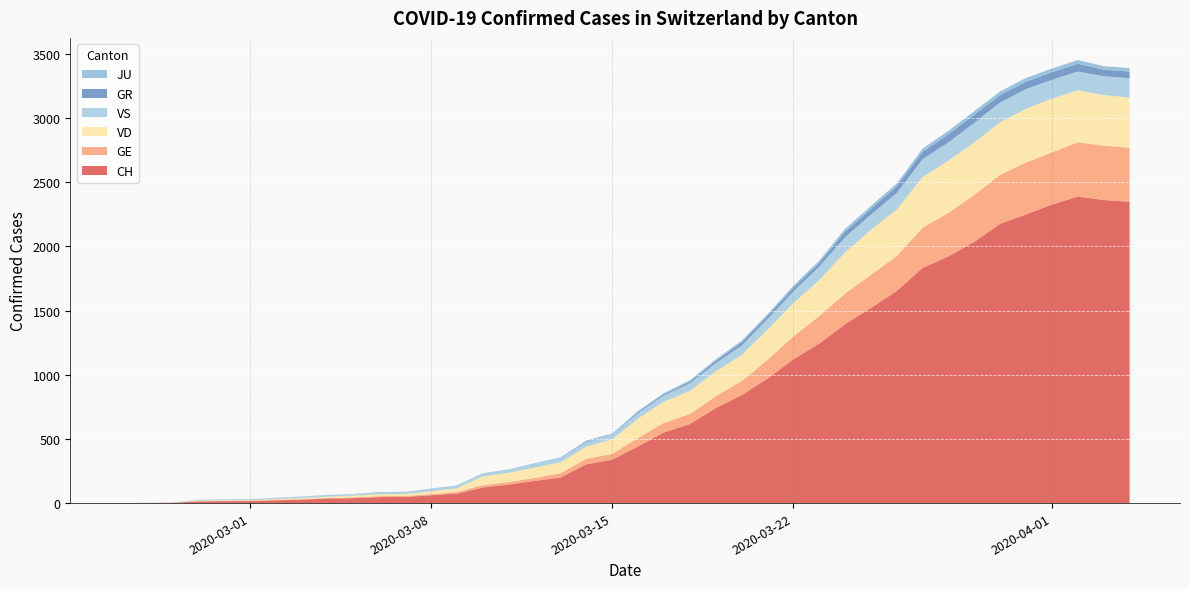

Reading left to right, transcribe all the data shown in this chart.

CH: 0	1	2	13	15	16	22	27	35	39	47	48	61	74	122	144	173	199	302	338	442	551	616	740	841	970	1119	1243	1394	1521	1653	1833	1923	2037	2177	2250	2327	2388	2362	2348
GE: 0	1	1	2	3	3	3	4	4	5	7	7	9	13	18	20	23	33	43	46	66	75	78	92	109	145	179	214	238	258	272	313	339	365	382	405	406	424	424	421
VD: 0	0	0	4	4	4	6	8	11	14	15	16	22	29	68	72	81	86	95	113	151	165	180	194	204	236	259	281	322	350	363	396	407	409	410	419	419	405	394	392
VS: 0	0	0	6	6	7	10	12	13	11	12	12	16	17	20	21	28	30	34	36	42	47	59	64	73	83	92	104	118	119	129	138	143	153	154	153	147	147	147	150
GR: 0	0	0	0	0	0	0	0	0	0	0	0	0	0	0	0	0	0	6	0	9	9	13	18	24	24	27	29	43	45	52	58	63	63	58	58	59	60	51	52
JU: 0	0	1	1	1	1	1	1	1	2	5	5	5	5	5	6	6	8	8	9	9	11	11	12	14	13	18	18	22	23	22	25	27	28	28	29	29	29	28	27